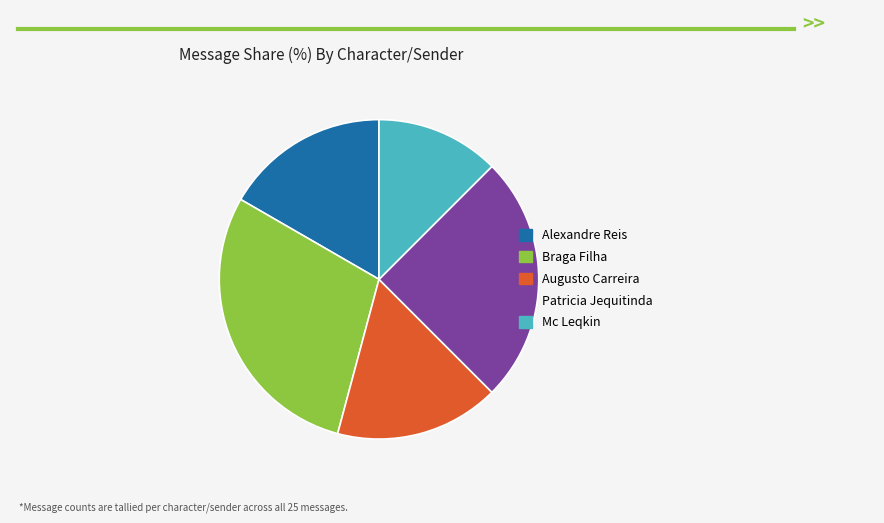

Is Patricia Jequitinda the majority of the pie?

No